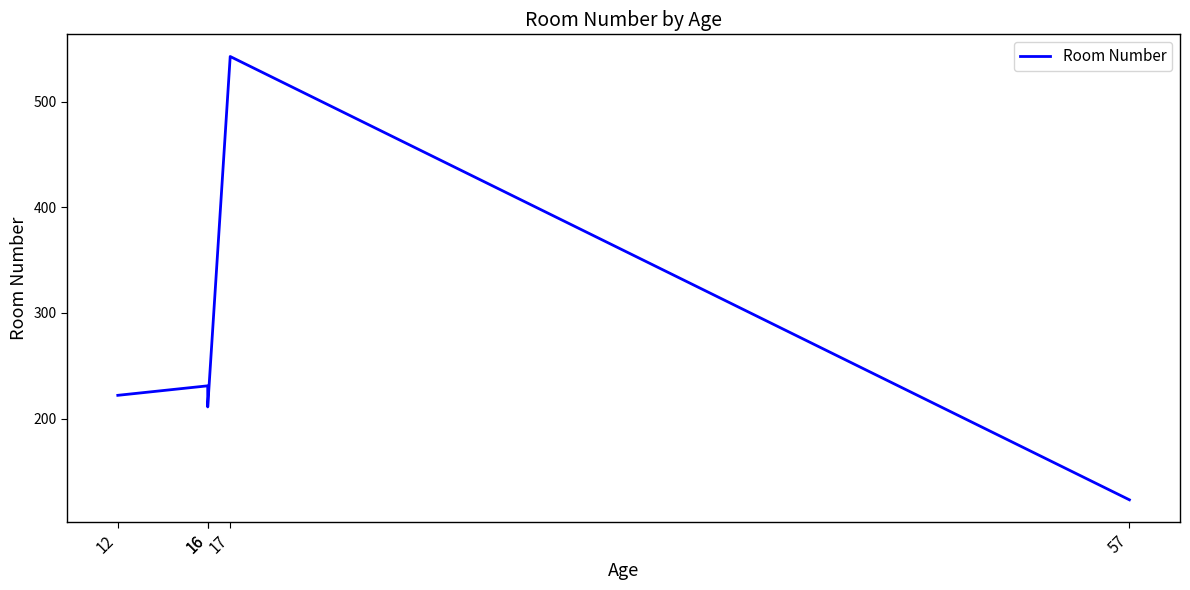

Is it true that the value at 16 is 411?

False